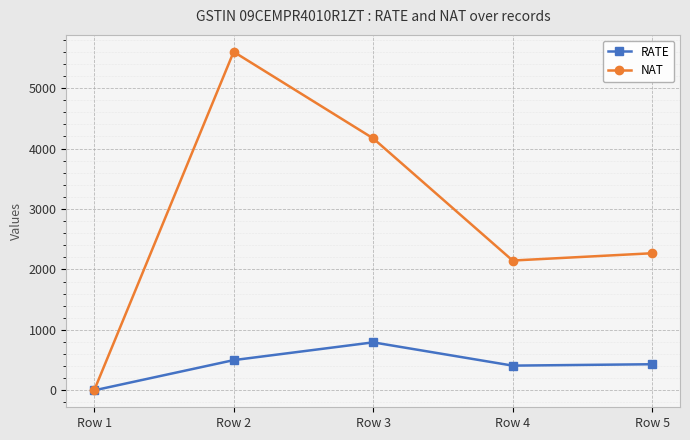

Which category has the lowest value in the RATE series?

Row 1